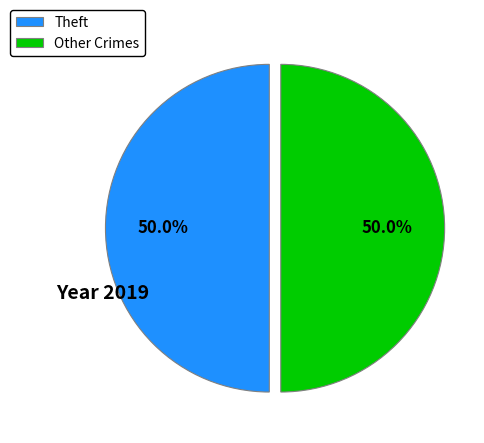

Count the number of slices in the pie.

2